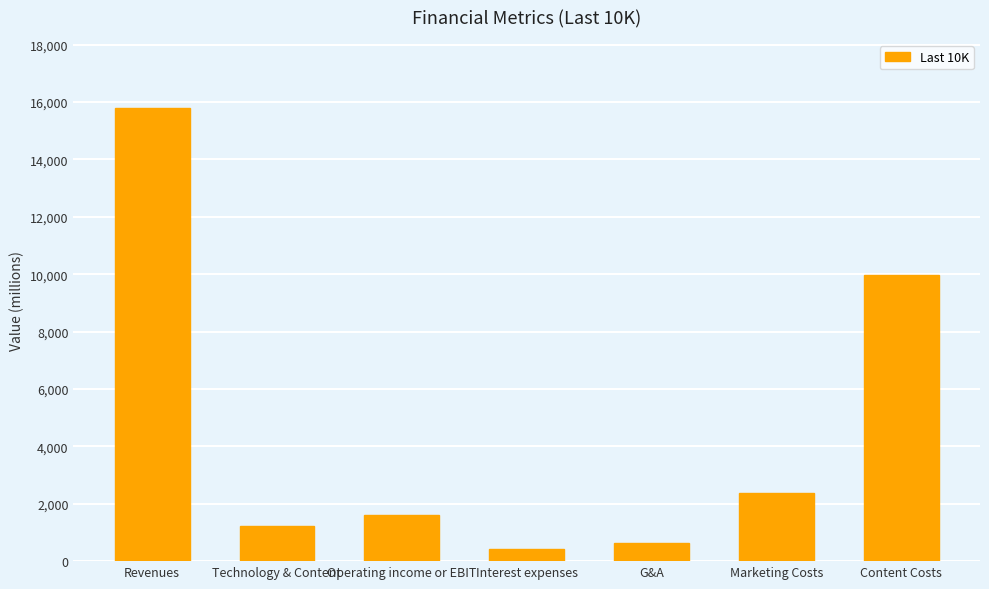

Count the number of data series in this chart.

1